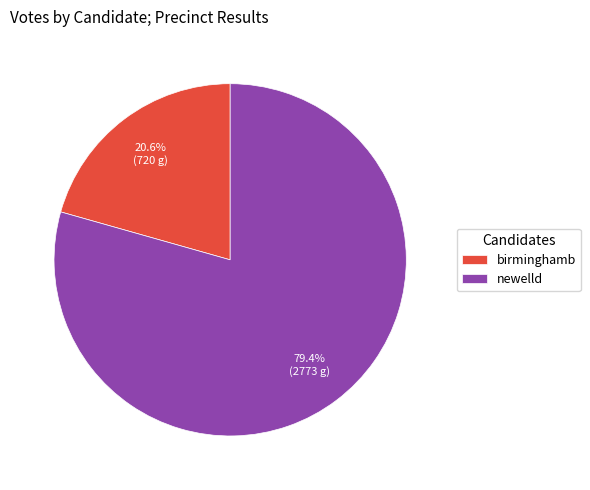

What is the majority slice?

newelld